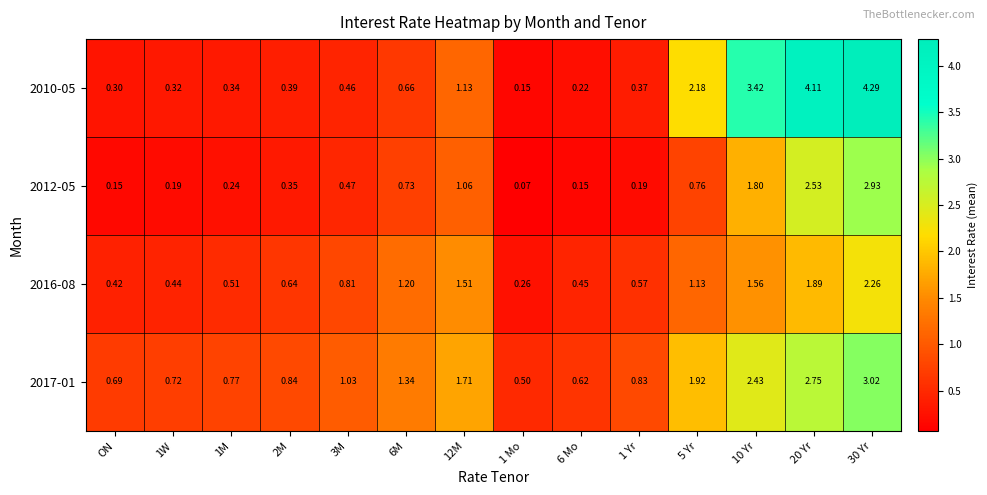

Is the value of 2012-05 at 12M greater than the value of 2010-05 at 1W?

Yes